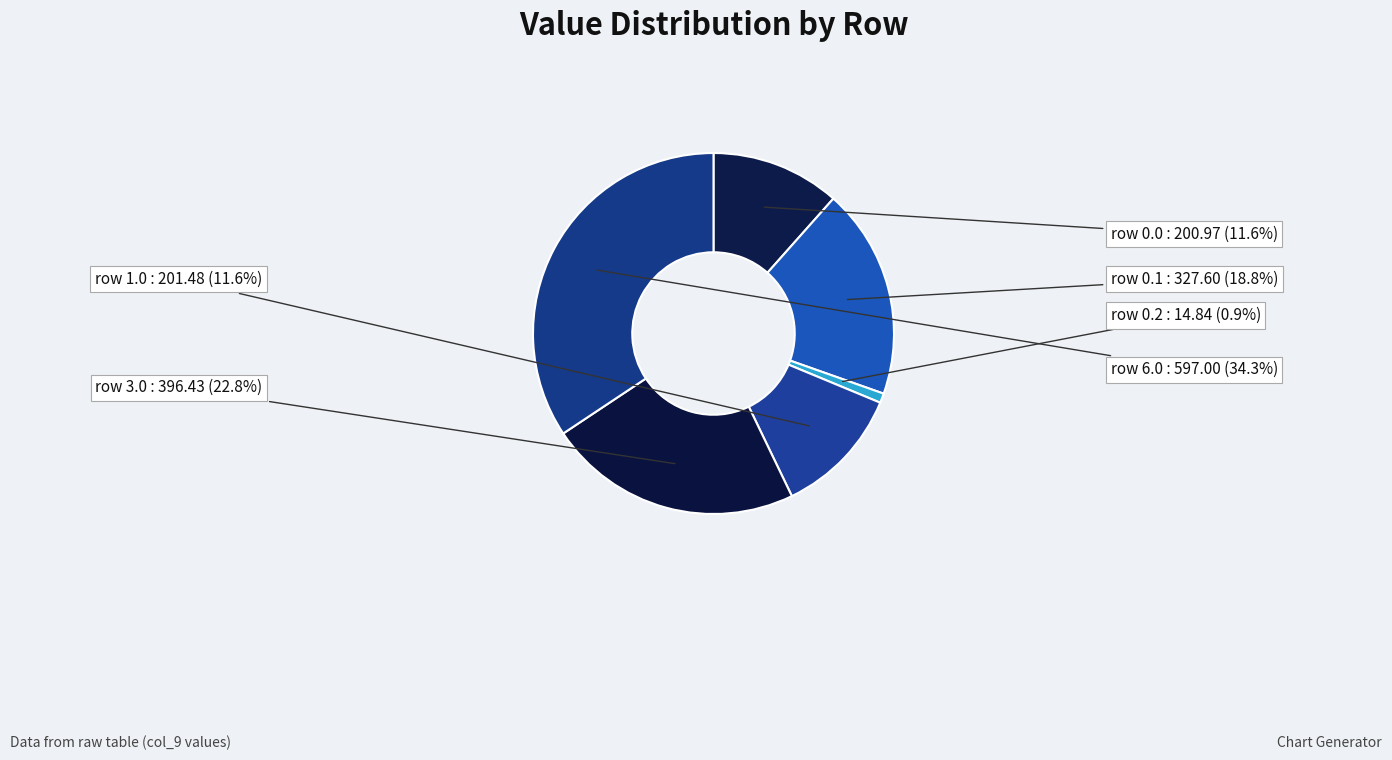

Count the number of slices in the pie.

6